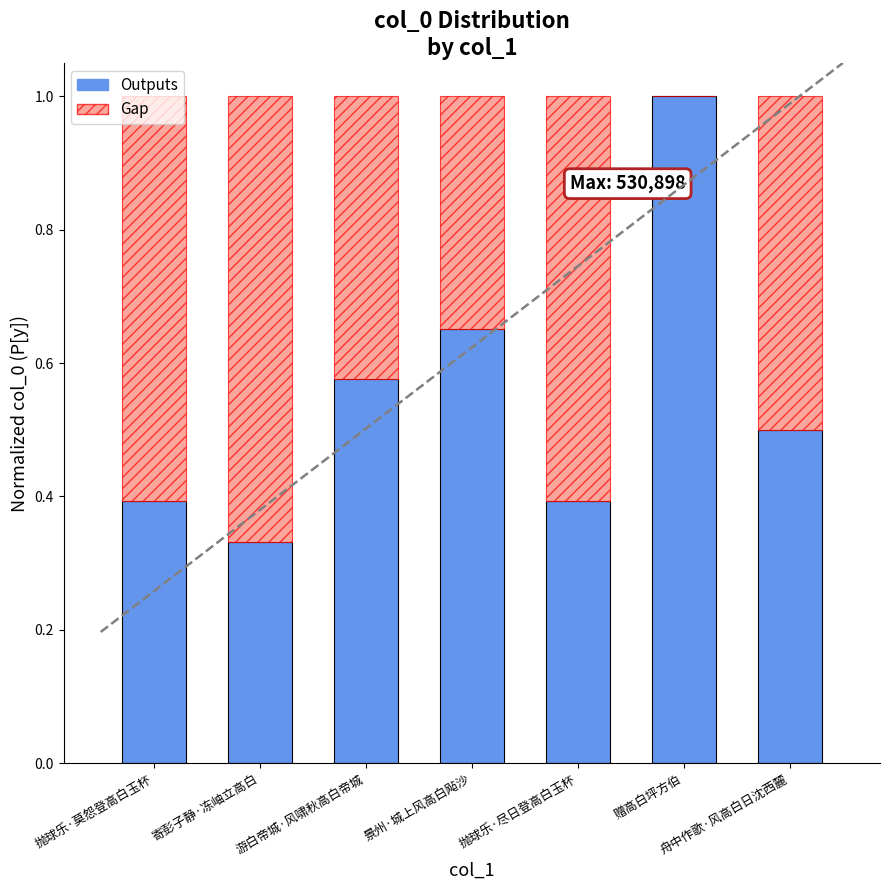

What is the sum of all Outputs values?

3.8